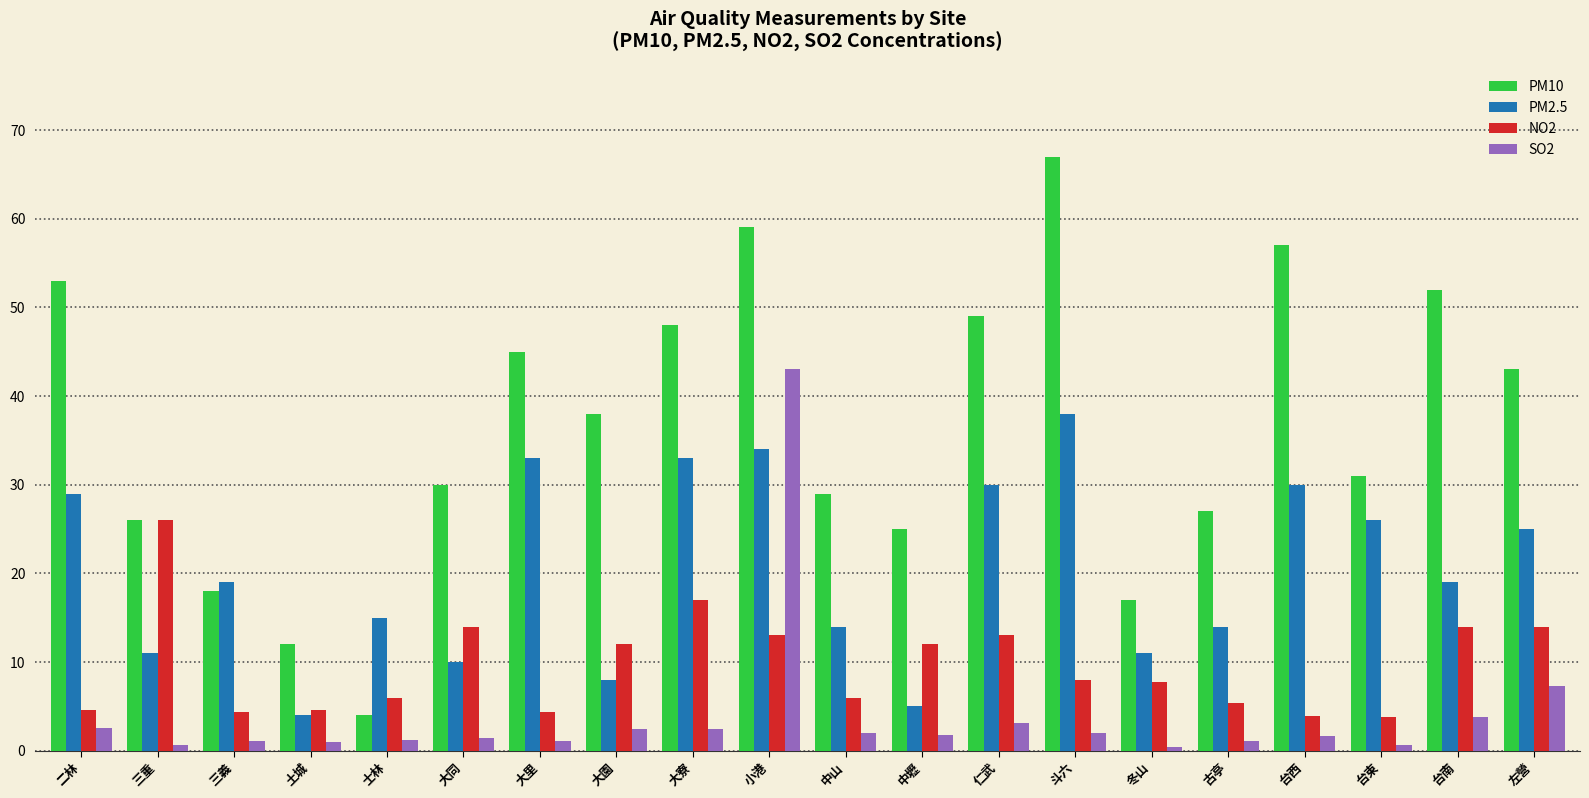

Is the value of PM2.5 at 左營 greater than the value of NO2 at 台南?

Yes